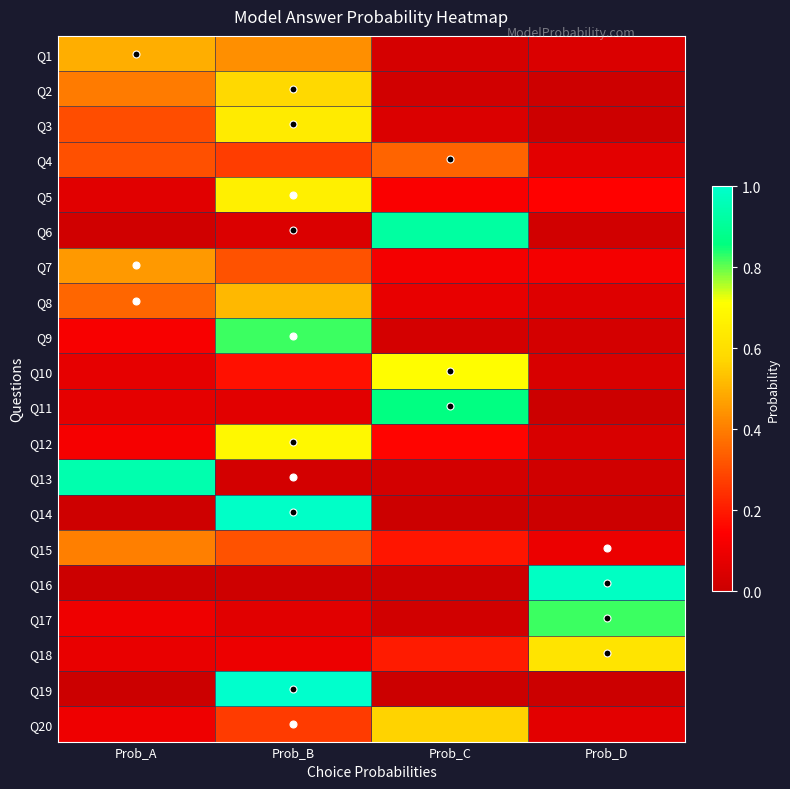

Reading left to right, transcribe all the data shown in this chart.

Q1: Prob_A=0.5	Prob_B=0.4	Prob_C=0.0	Prob_D=0.0
Q2: Prob_A=0.4	Prob_B=0.6	Prob_C=0.0	Prob_D=0.0
Q3: Prob_A=0.3	Prob_B=0.6	Prob_C=0.0	Prob_D=0.0
Q4: Prob_A=0.3	Prob_B=0.3	Prob_C=0.3	Prob_D=0.1
Q5: Prob_A=0.1	Prob_B=0.7	Prob_C=0.1	Prob_D=0.1
Q6: Prob_A=0.0	Prob_B=0.0	Prob_C=0.9	Prob_D=0.0
Q7: Prob_A=0.5	Prob_B=0.3	Prob_C=0.1	Prob_D=0.1
Q8: Prob_A=0.4	Prob_B=0.5	Prob_C=0.1	Prob_D=0.1
Q9: Prob_A=0.1	Prob_B=0.8	Prob_C=0.0	Prob_D=0.0
Q10: Prob_A=0.1	Prob_B=0.2	Prob_C=0.7	Prob_D=0.0
Q11: Prob_A=0.1	Prob_B=0.1	Prob_C=0.9	Prob_D=0.0
Q12: Prob_A=0.1	Prob_B=0.7	Prob_C=0.2	Prob_D=0.0
Q13: Prob_A=0.9	Prob_B=0.0	Prob_C=0.0	Prob_D=0.0
Q14: Prob_A=0.0	Prob_B=1.0	Prob_C=0.0	Prob_D=0.0
Q15: Prob_A=0.4	Prob_B=0.3	Prob_C=0.2	Prob_D=0.1
Q16: Prob_A=0.0	Prob_B=0.0	Prob_C=0.0	Prob_D=1.0
Q17: Prob_A=0.1	Prob_B=0.1	Prob_C=0.0	Prob_D=0.8
Q18: Prob_A=0.1	Prob_B=0.1	Prob_C=0.2	Prob_D=0.6
Q19: Prob_A=0.0	Prob_B=1.0	Prob_C=0.0	Prob_D=0.0
Q20: Prob_A=0.1	Prob_B=0.3	Prob_C=0.6	Prob_D=0.1